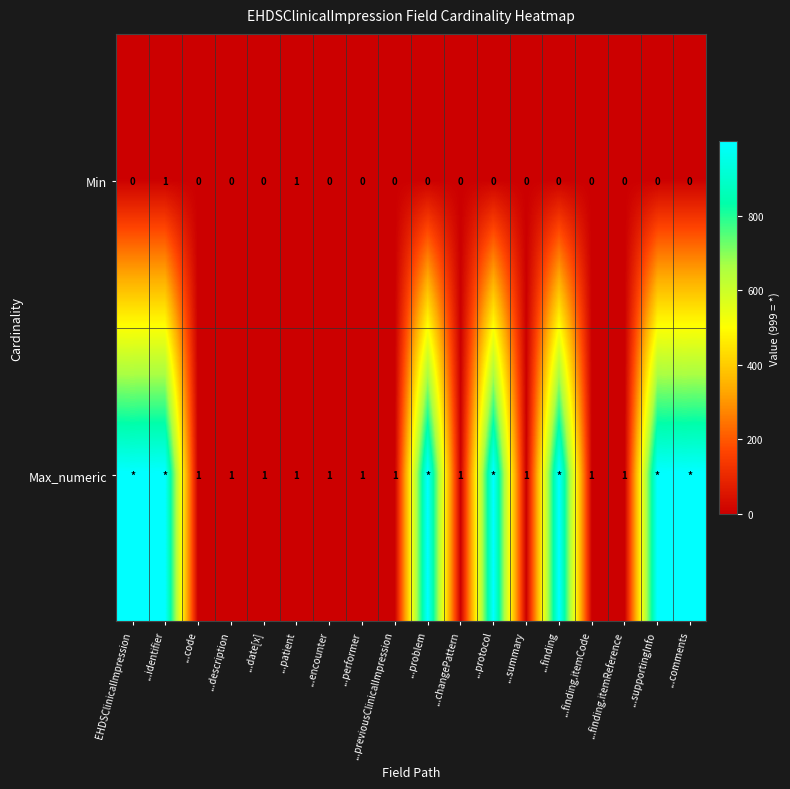

How many distinct data groups are displayed?

2